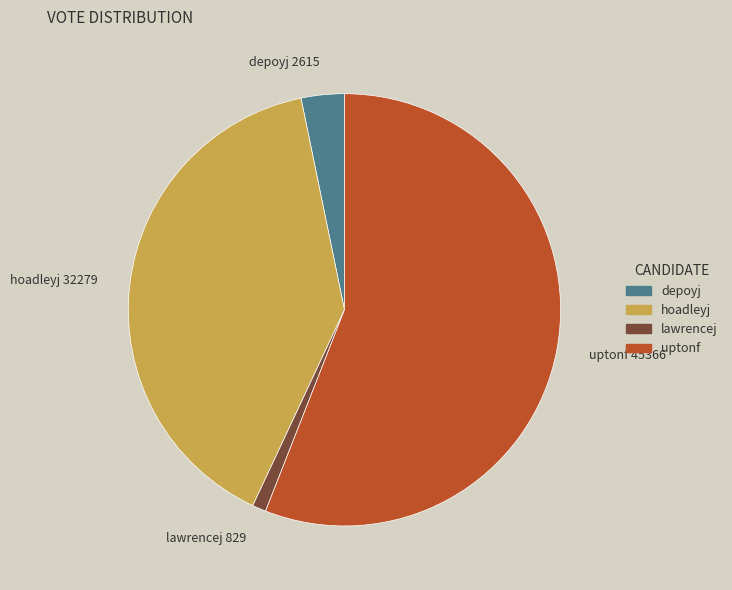

Rank the categories by value from lowest to highest.

lawrencej, depoyj, hoadleyj, uptonf